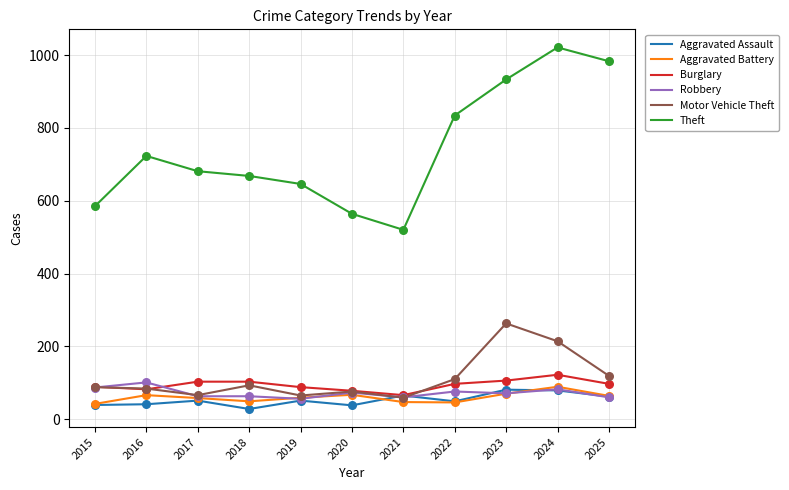

What is the spread (max minus min) of values at 2021?

473